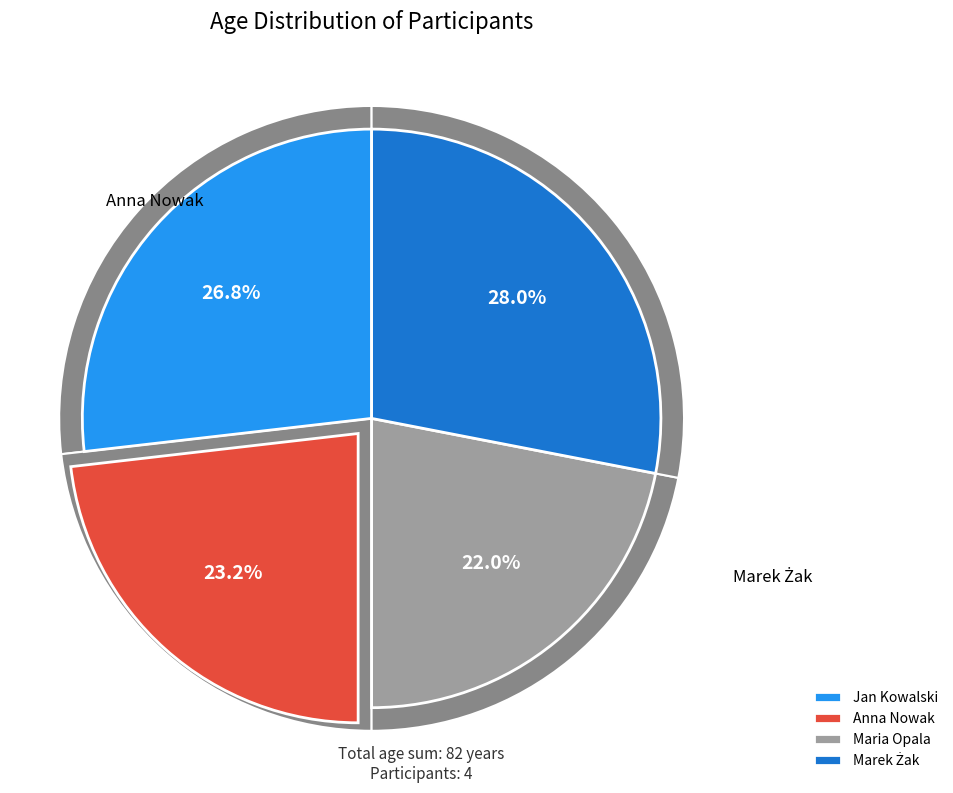

What is the change in value from Jan Kowalski to Maria Opala?

-4